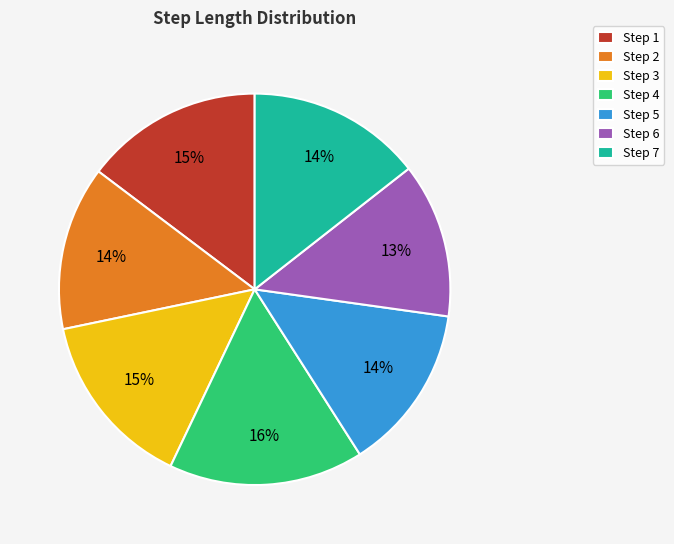

Which slice is the smallest?

Step 6